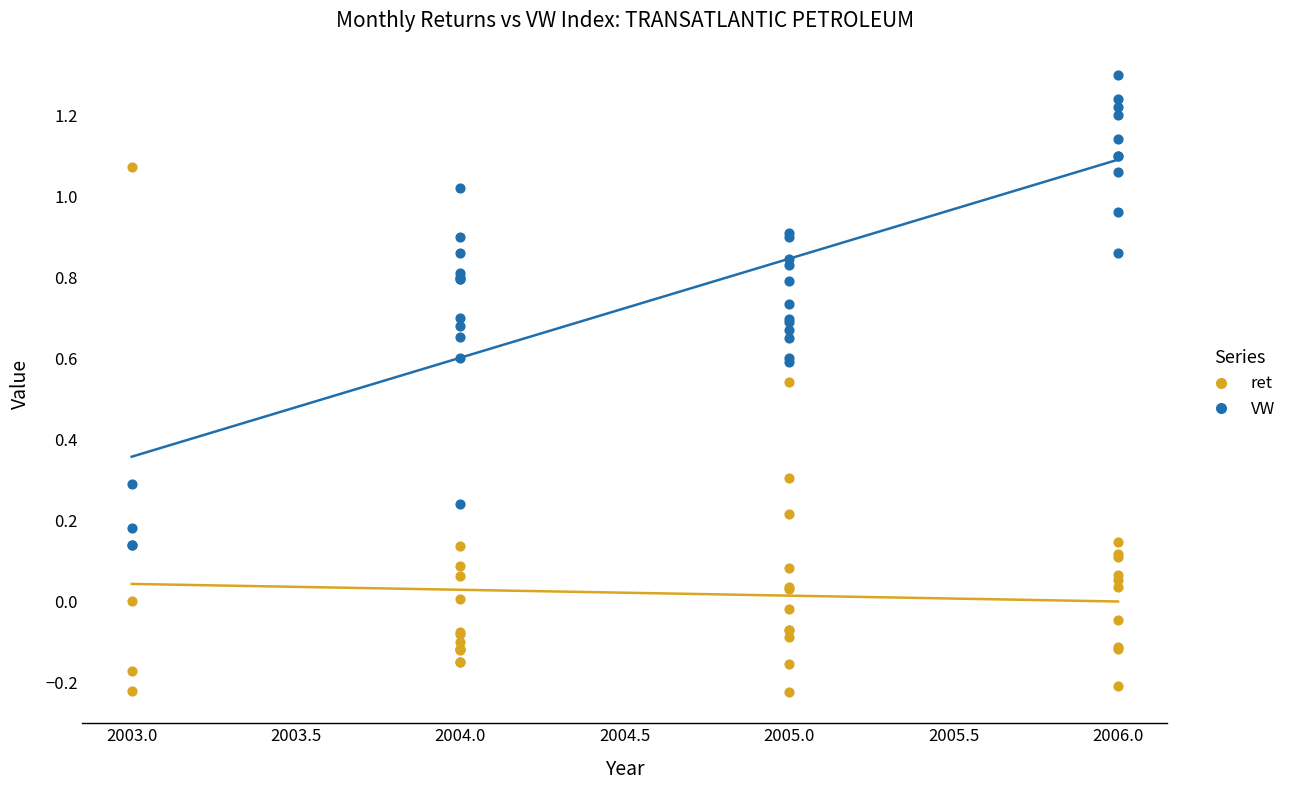

Which series has the largest Y range (max minus min)?

ret